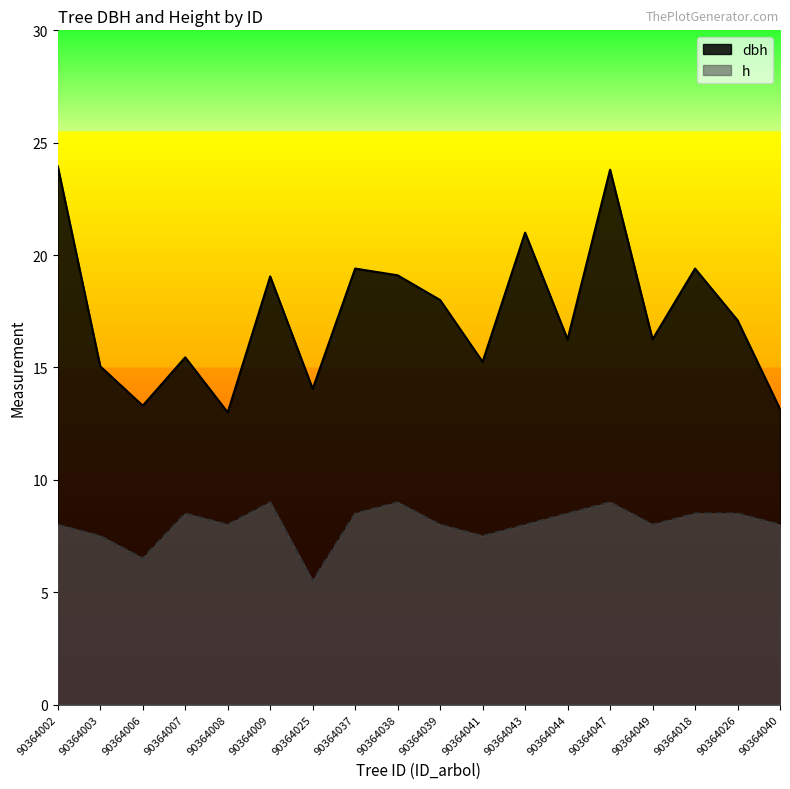

In h, how many points are higher than both neighbors (excluding endpoints)?

4